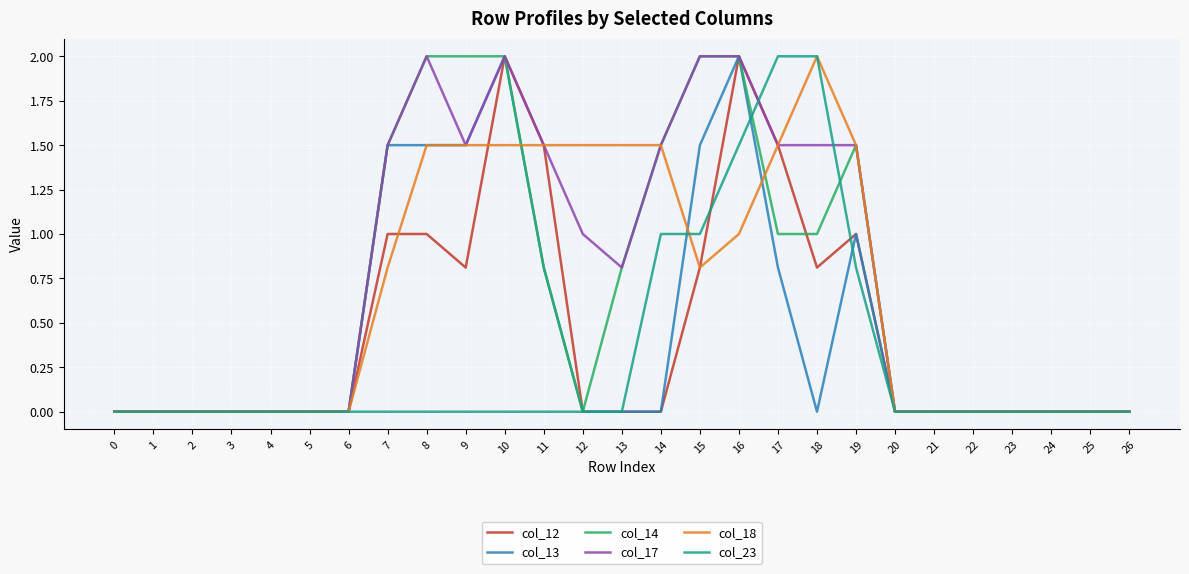

At which category is the sum across all series the highest?

16